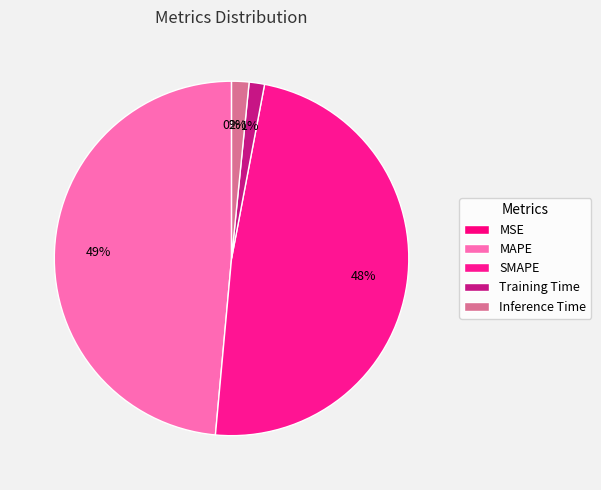

Does SMAPE account for over 50% of the chart?

No